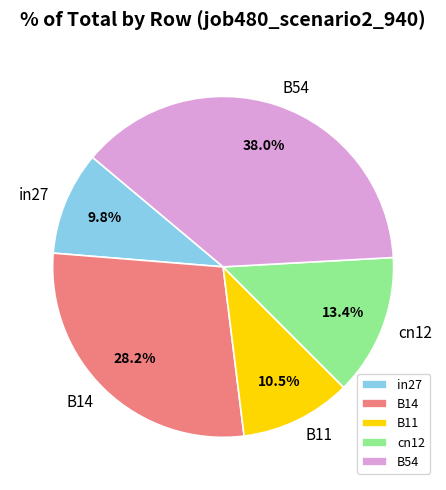

Rank the categories by value from highest to lowest.

B54, B14, cn12, B11, in27